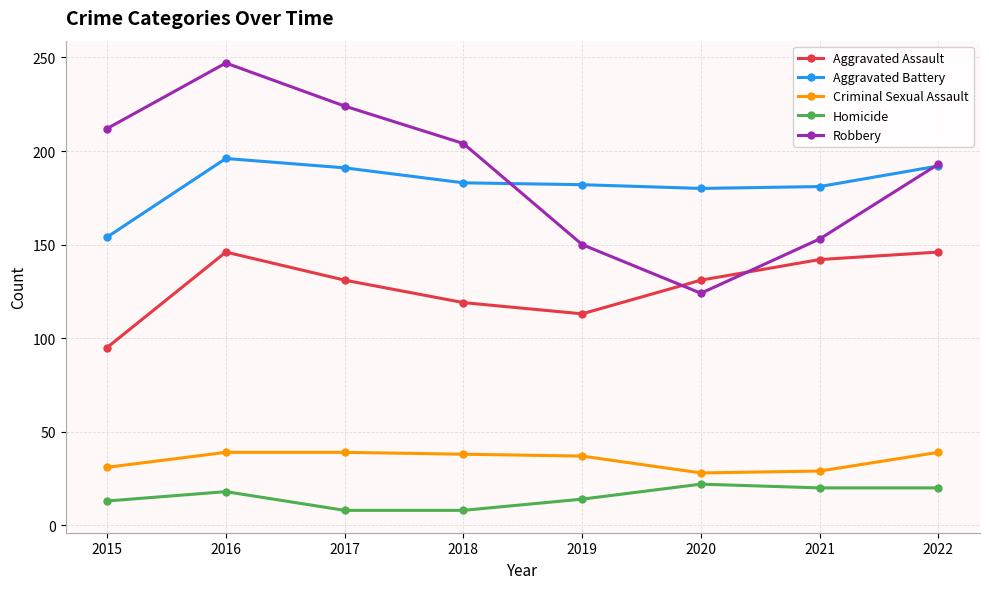

At which category is the sum across all series the highest?

2016